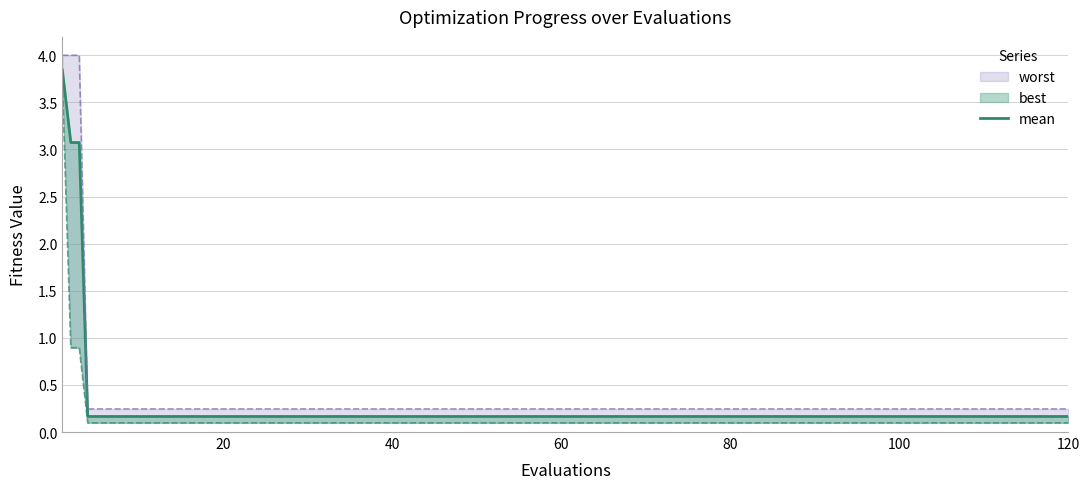

Which category has the lowest value across all series?

60